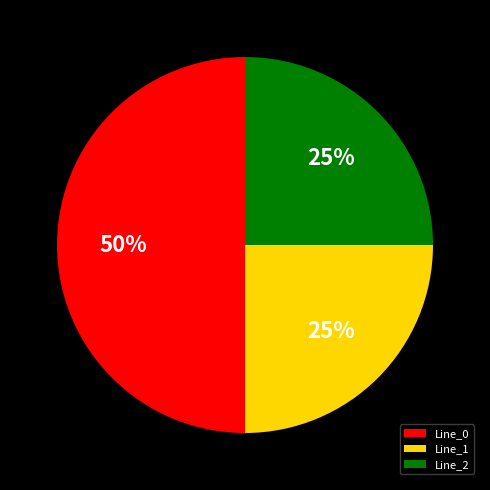

The Line_0 slice represents 50% of the pie. True or false?

True